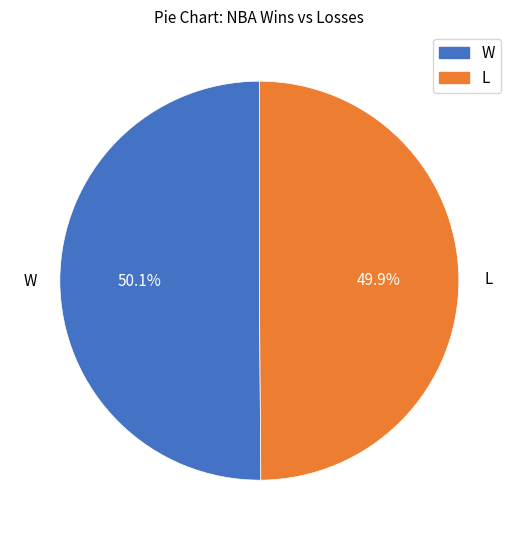

Is there any slice that represents more than half of the pie?

Yes